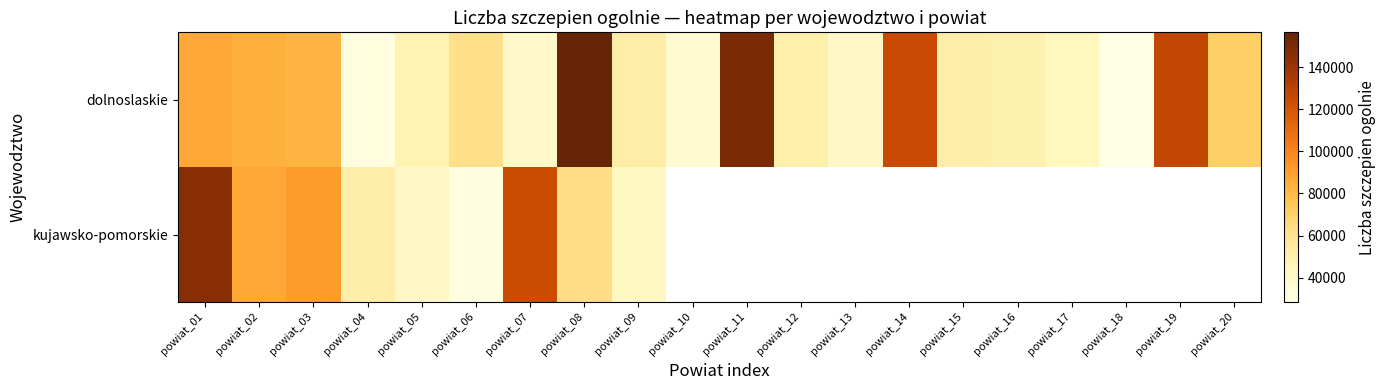

At powiat_01, list the series in order from smallest to largest.

dolnoslaskie, kujawsko-pomorskie